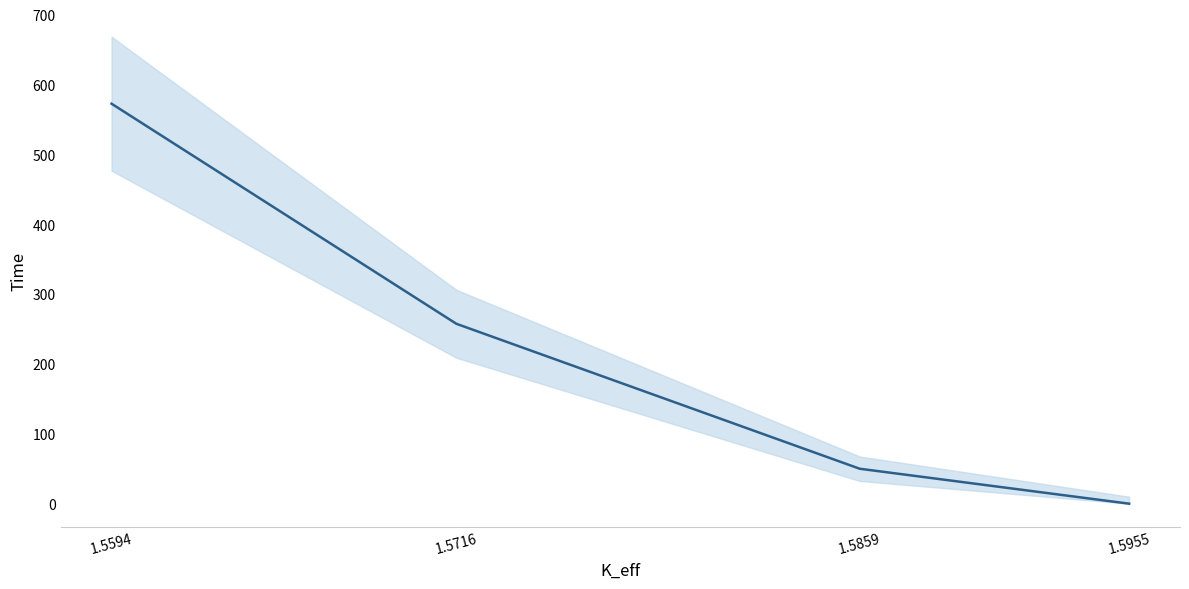

How many lines are shown in the chart?

1